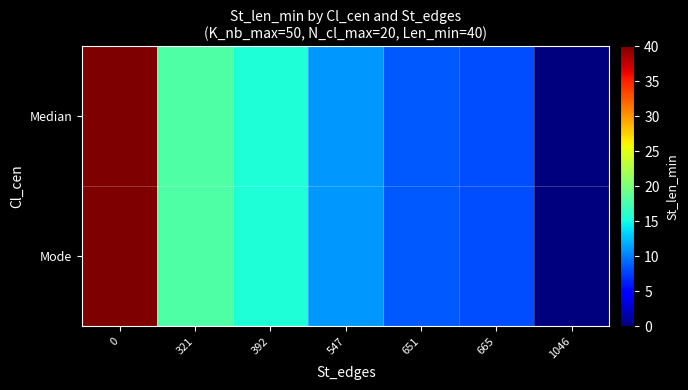

What is the maximum value shown in the chart?

40.0